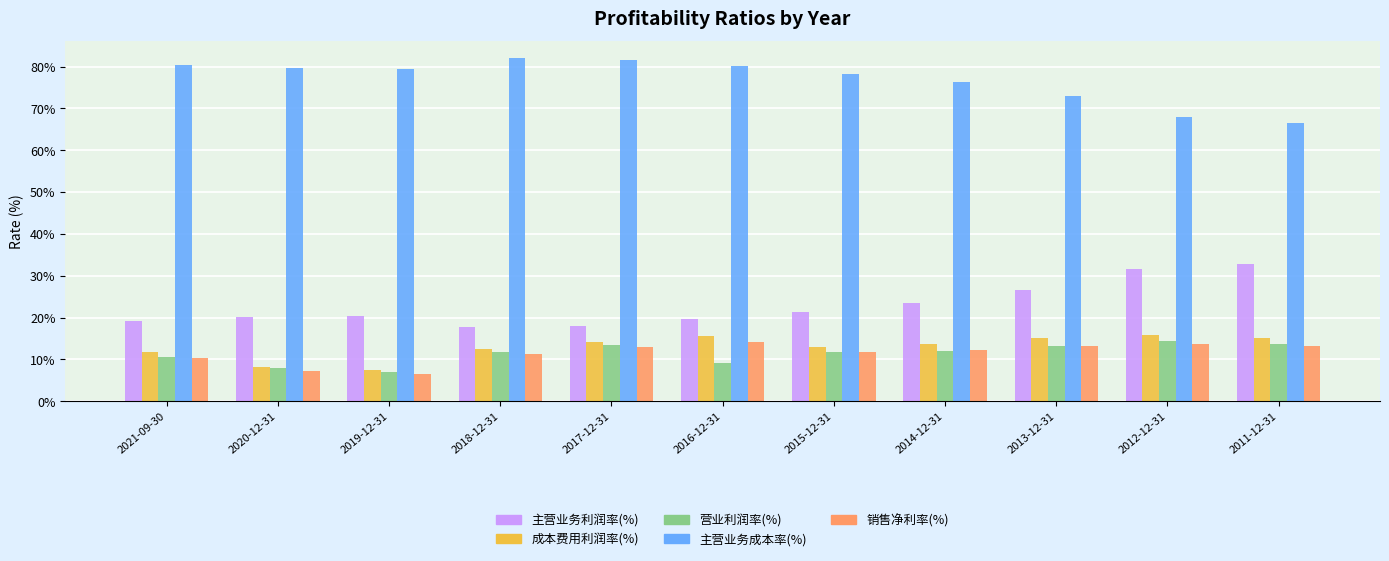

At how many categories does at least one series exceed 56?

11